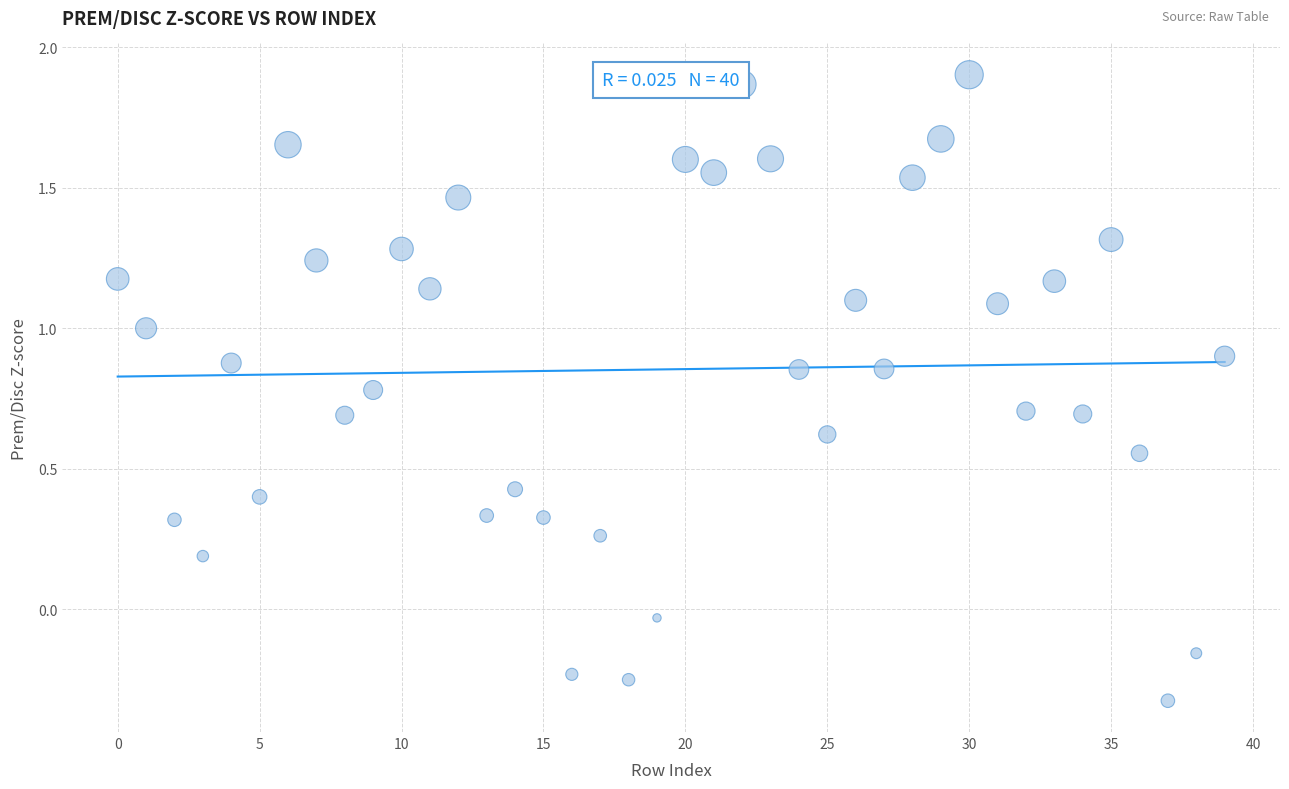

How many data points are displayed?

40